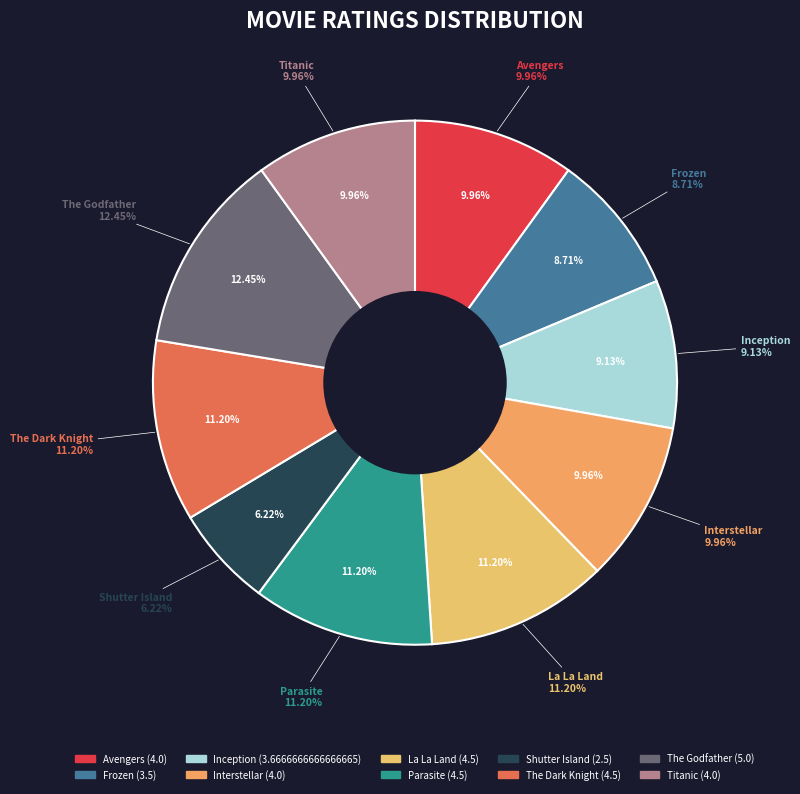

Rank the categories by value from highest to lowest.

The Godfather, La La Land, Parasite, The Dark Knight, Avengers, Interstellar, Titanic, Inception, Frozen, Shutter Island